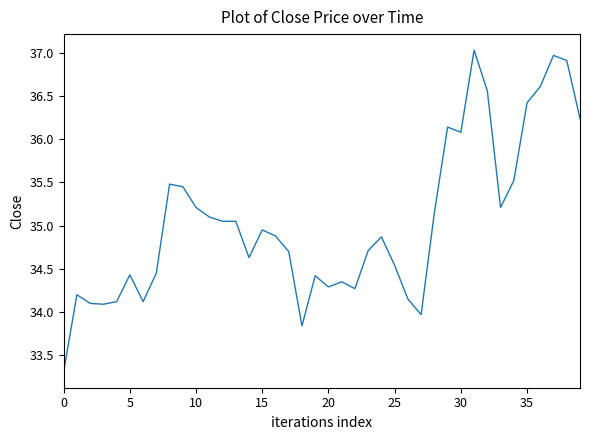

What is the difference between the maximum and minimum values?

3.7